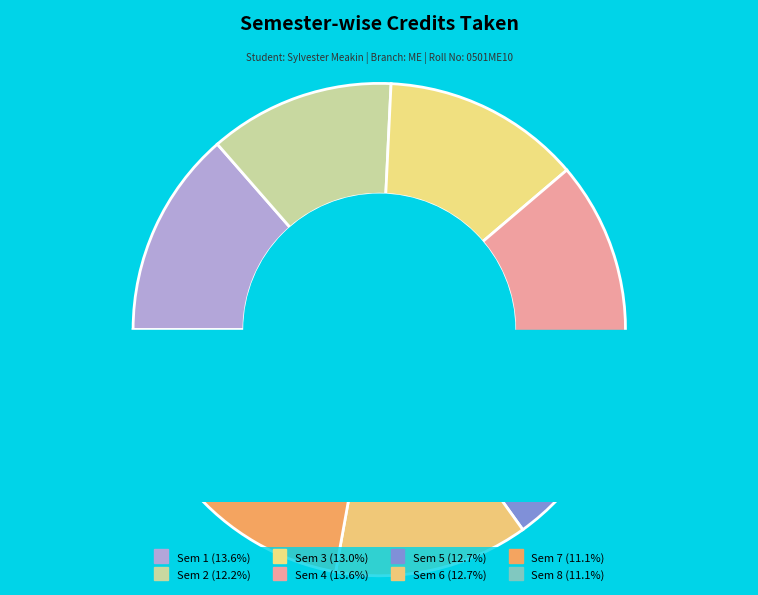

Combined, do Sem 8 and Sem 5 account for over 50%?

No